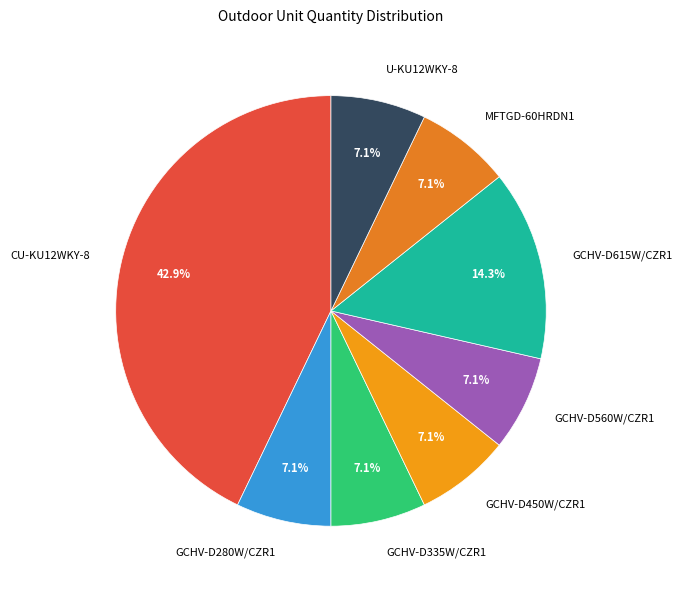

Do GCHV-D335W/CZR1 and U-KU12WKY-8 together represent more than half of the pie?

No